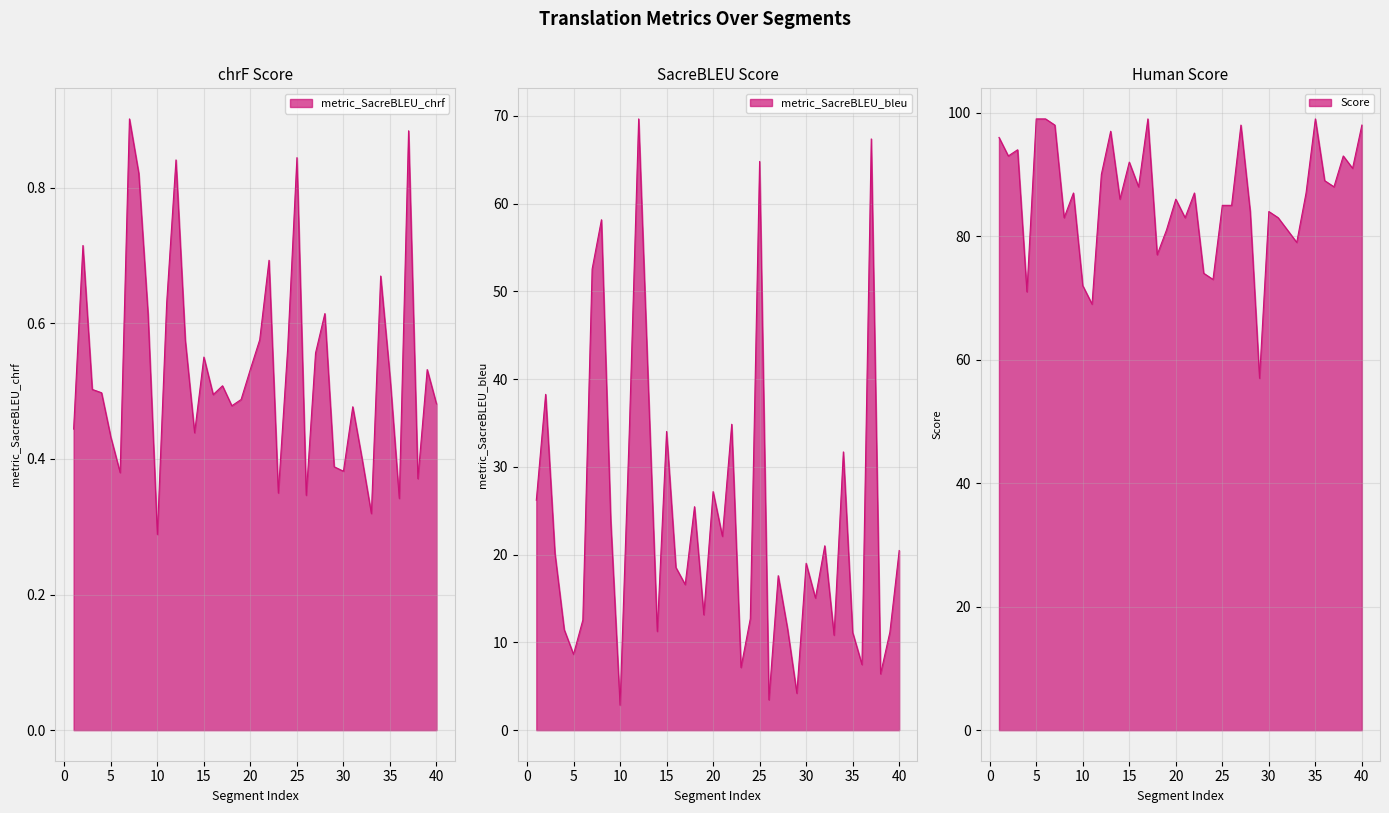

Rank the series by their average value, from lowest to highest.

metric_SacreBLEU_chrf, metric_SacreBLEU_bleu, Score